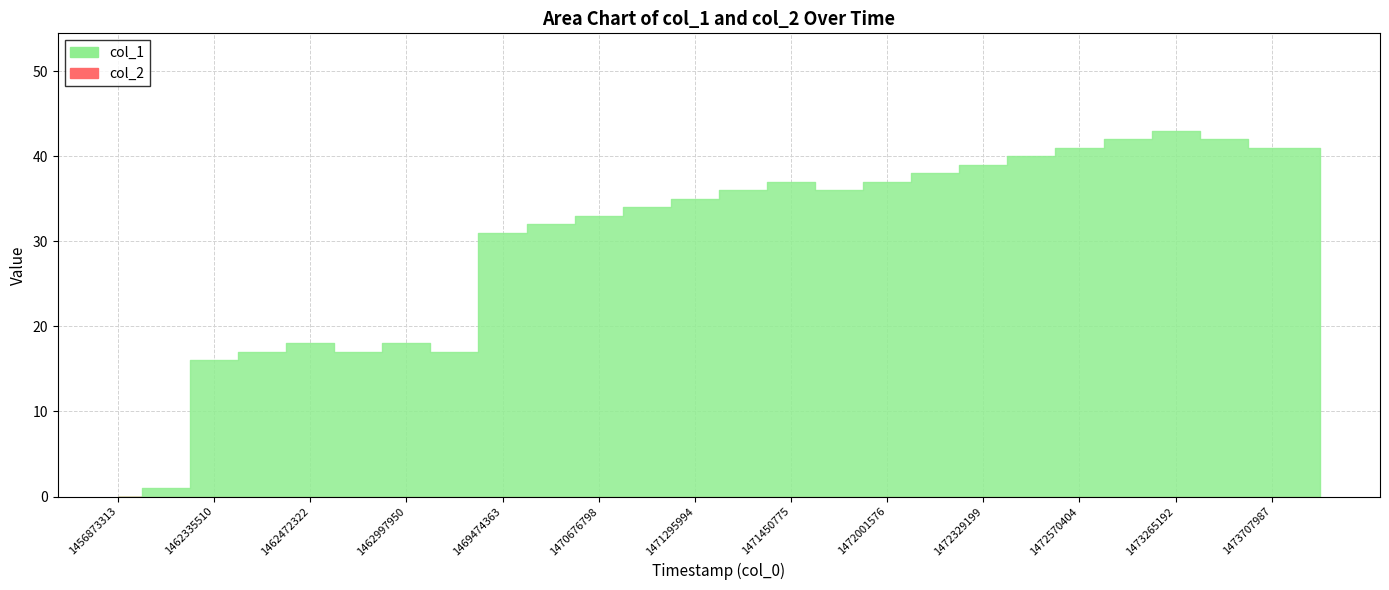

How many lines are shown in the chart?

2